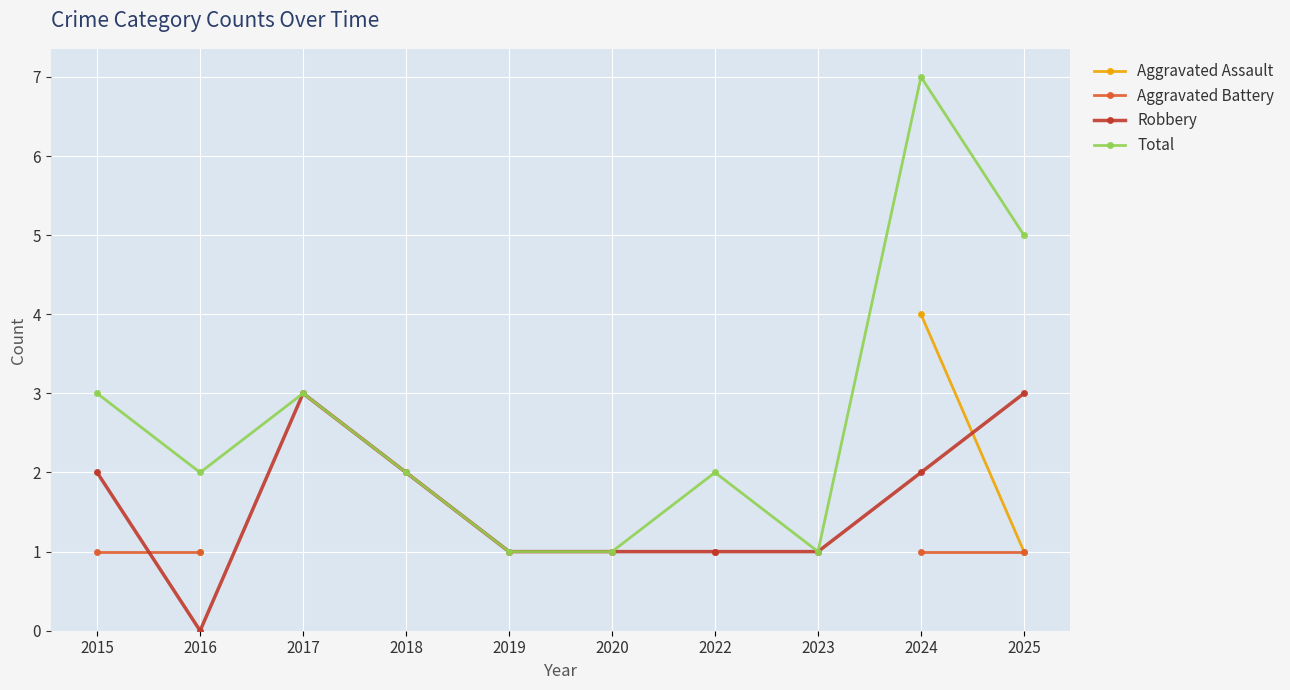

What are all the series names shown in the legend?

Aggravated Assault, Aggravated Battery, Robbery, Total